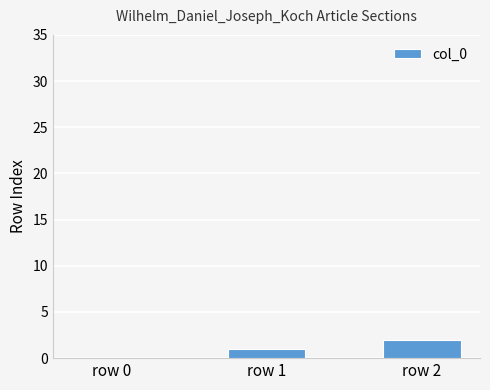

Which category has the highest value across all series?

row 2